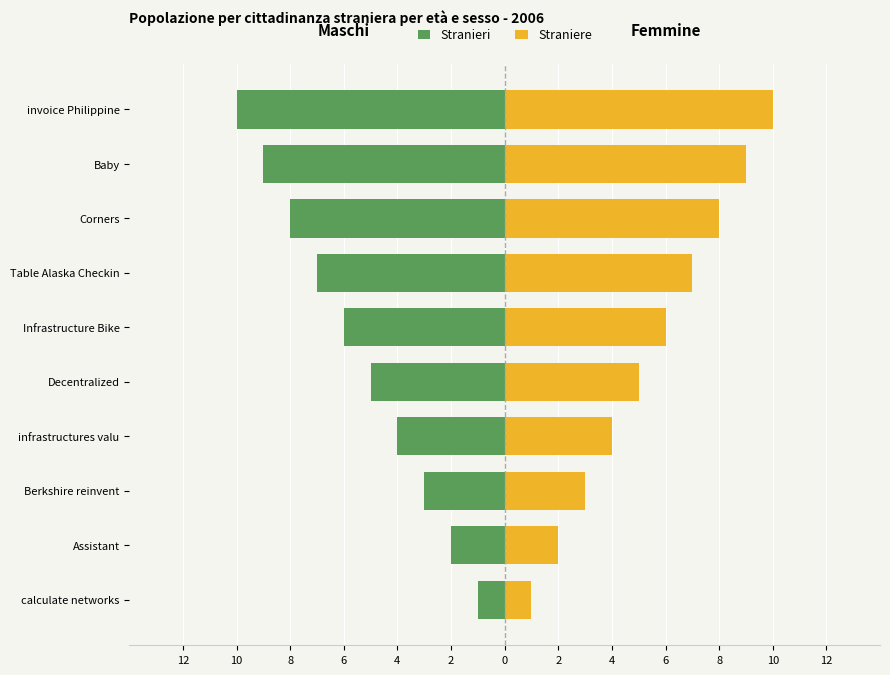

What are all the series names shown in the legend?

Stranieri, Straniere